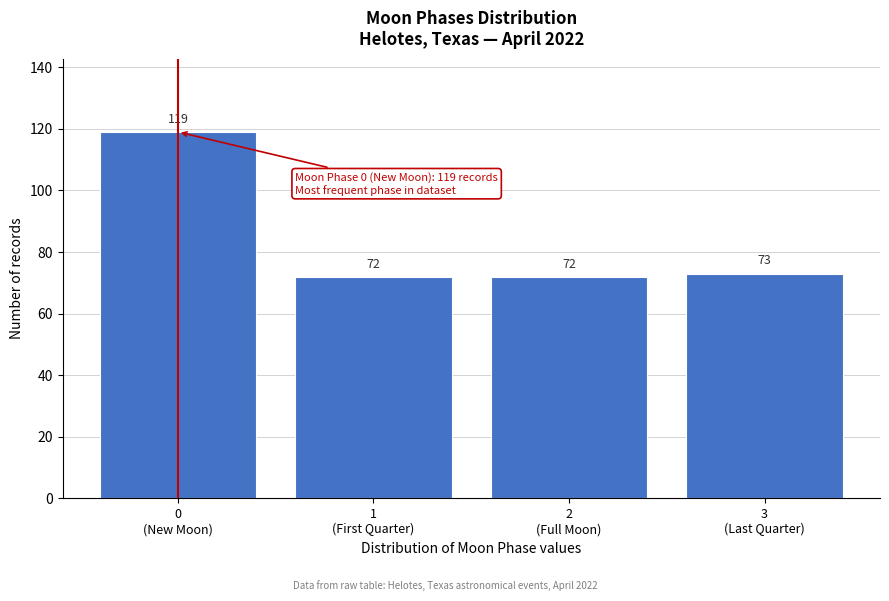

Reading left to right, what are all the values shown in this chart?

119	72	72	73